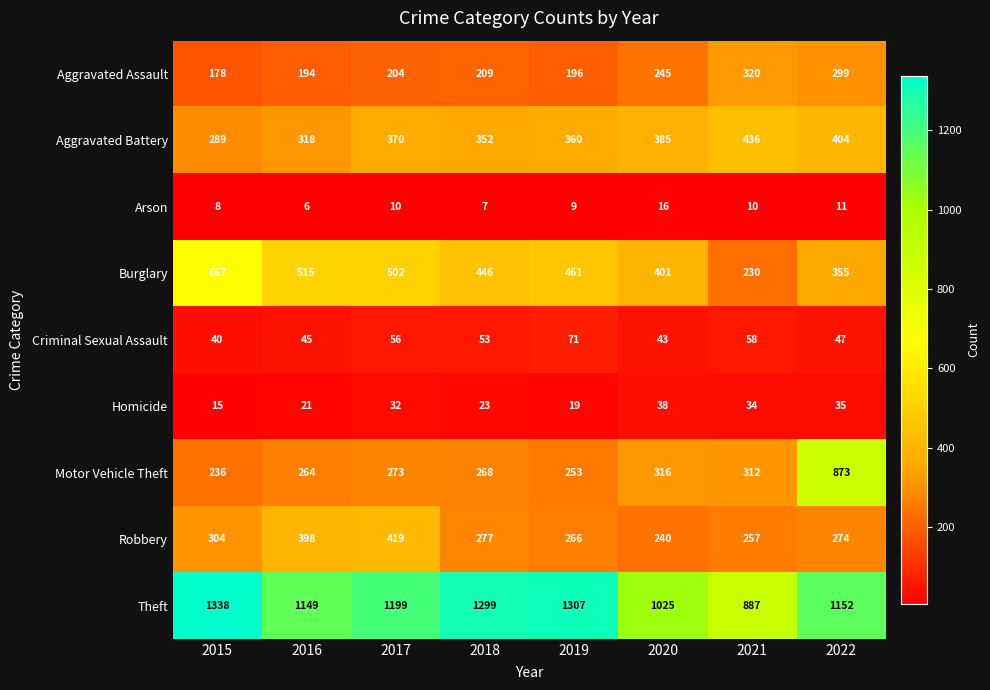

Which series has the widest spread of values?

Motor Vehicle Theft